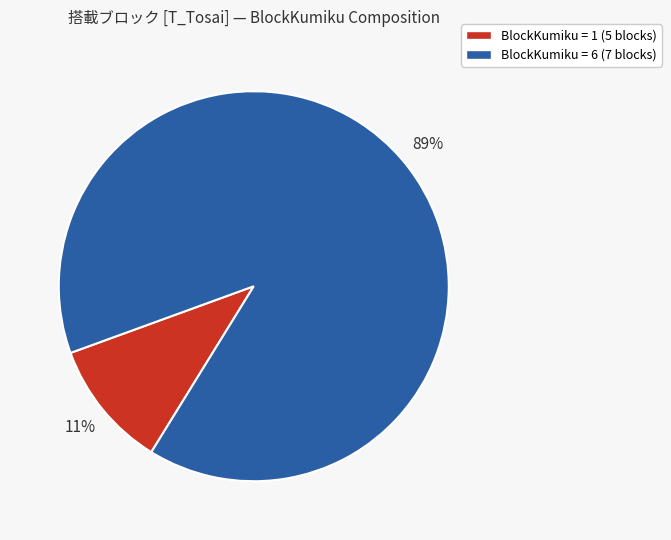

Is there a majority slice in this chart?

Yes